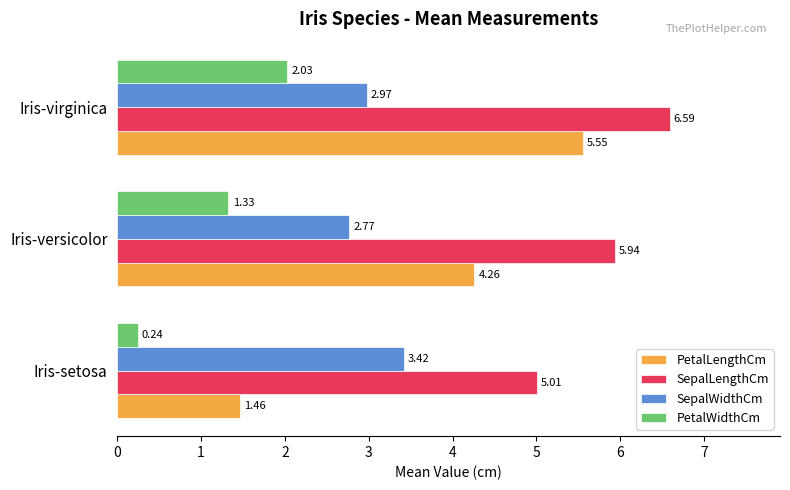

At which label is PetalWidthCm closest to 1?

Iris-versicolor